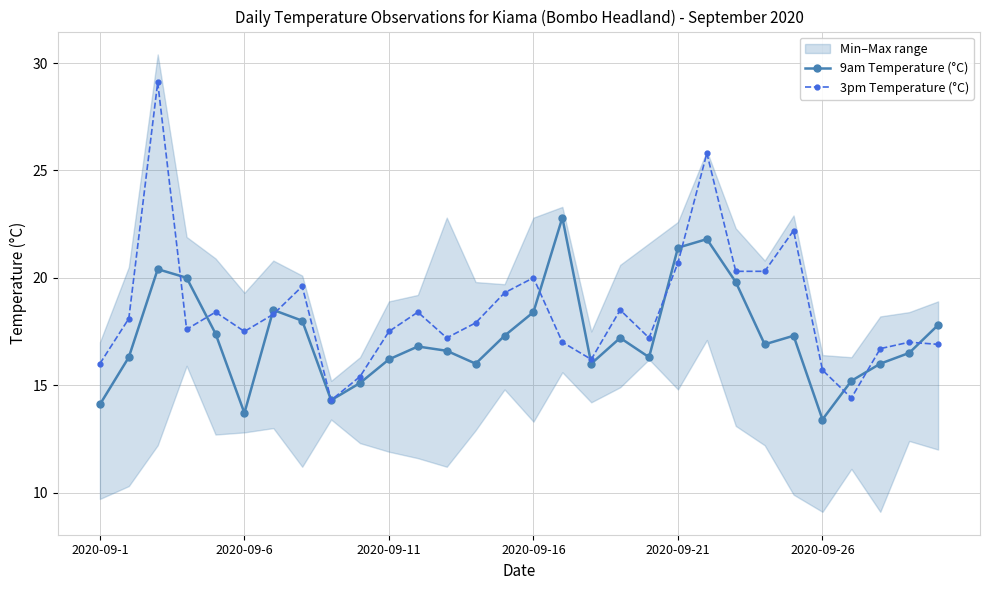

True or false: 9am Temperature (°C) has more than 0 interior local peaks.

True